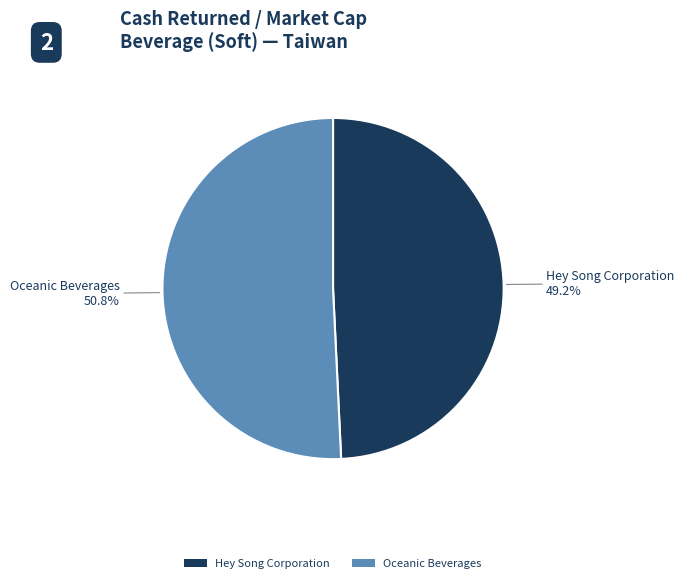

How many segments does this pie chart have?

2